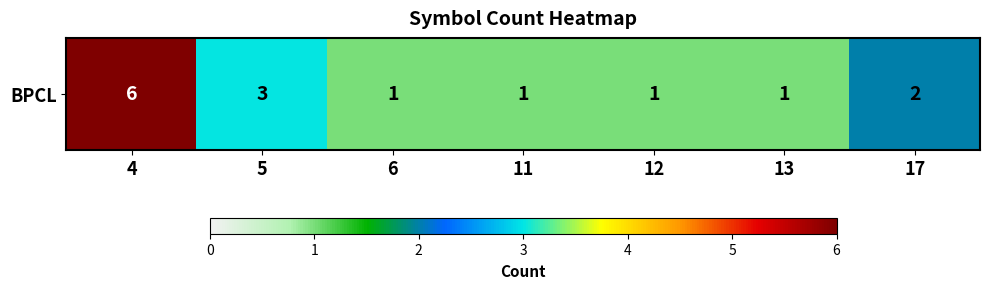

The chart shows a value of 6 at 4. True or false?

True